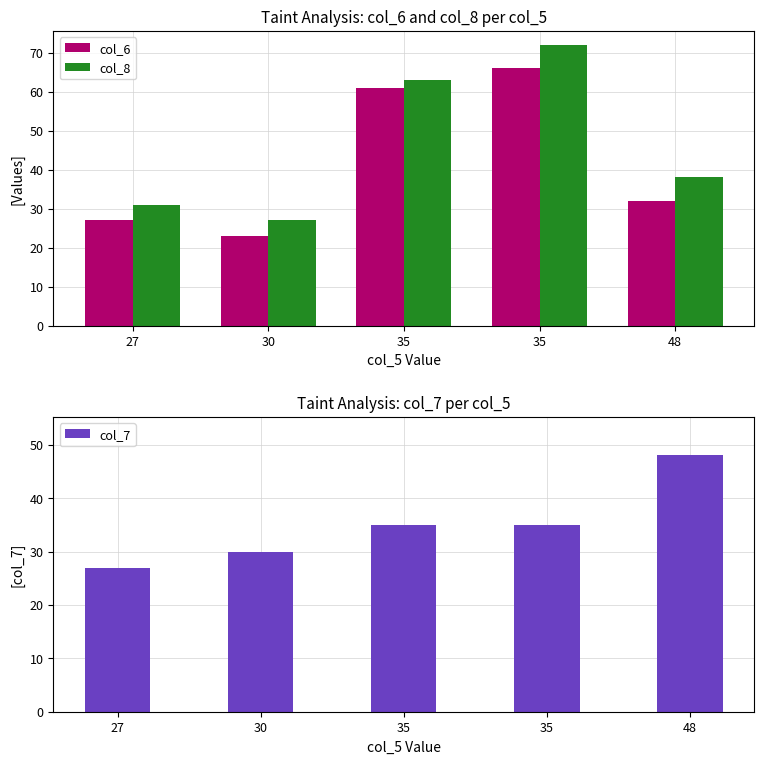

At which label does col_7 reach its minimum?

27